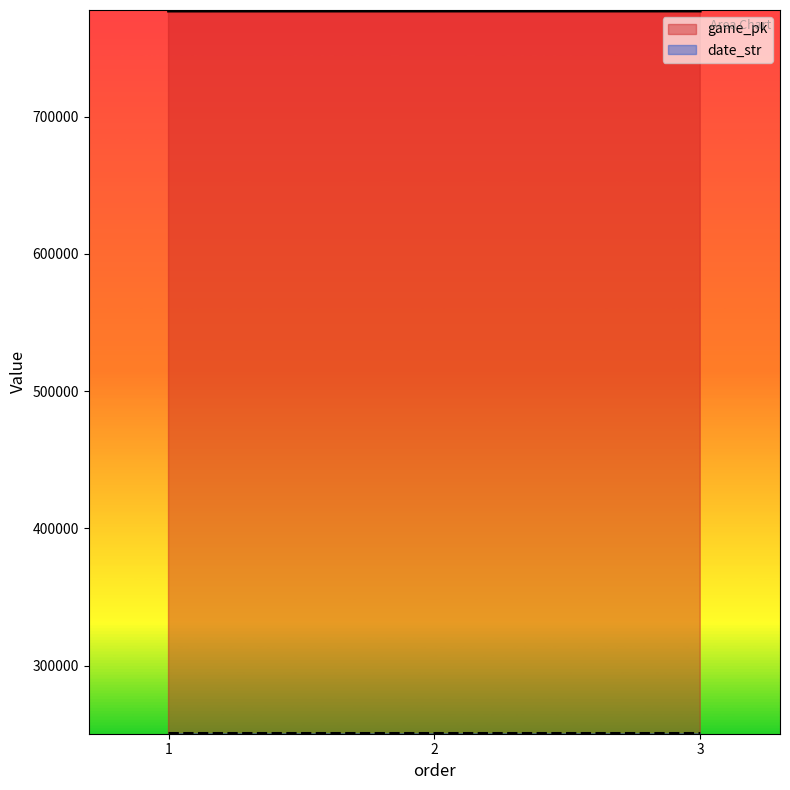

List the series in order of their peak value, lowest first.

date_str, game_pk